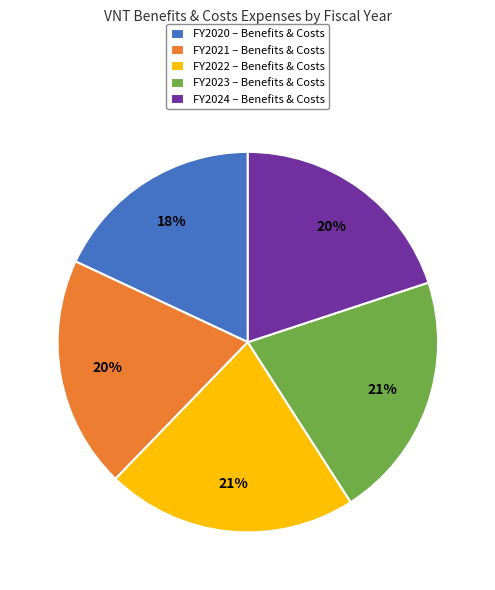

Which category has the smallest portion of the pie?

FY2020 – Benefits & Costs